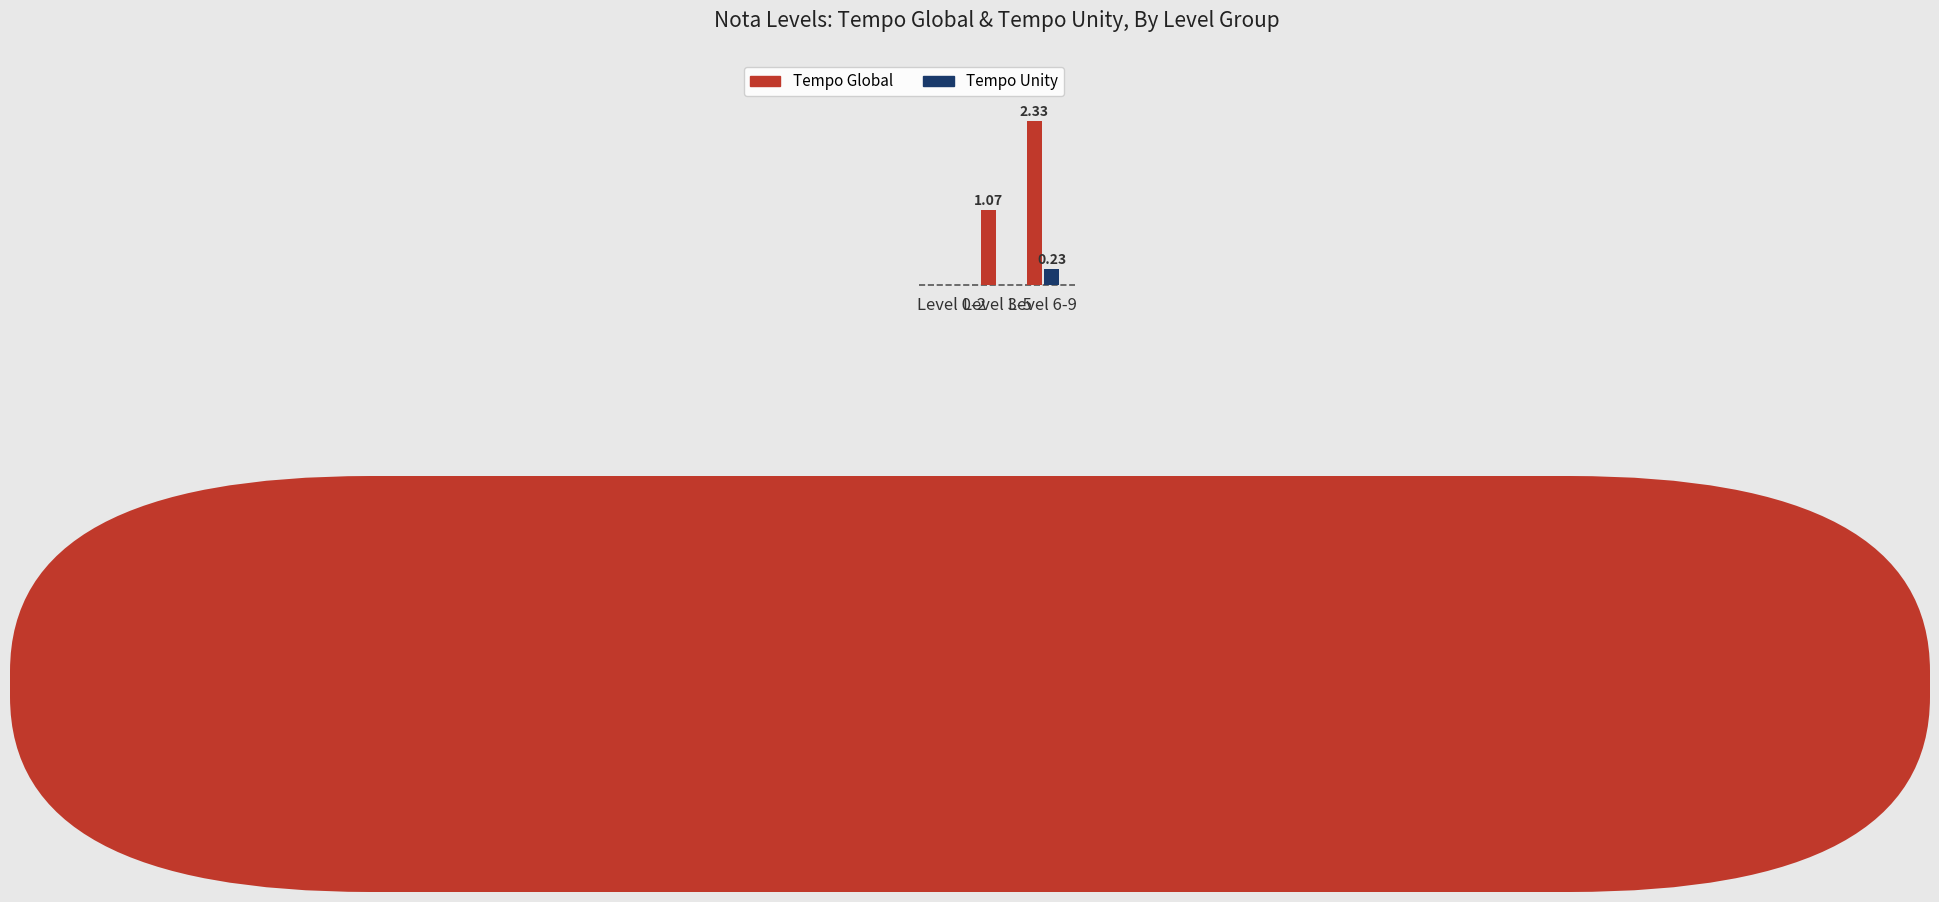

Which series has the largest total across all categories?

Tempo Global